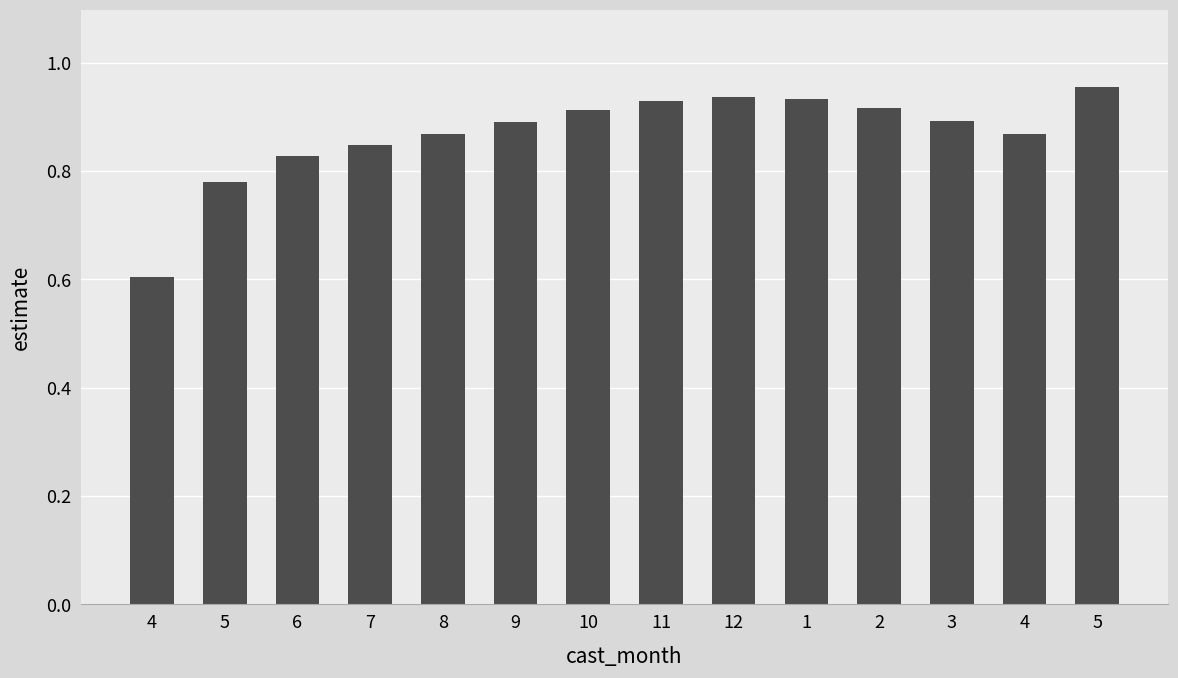

Are the bars horizontal?

No